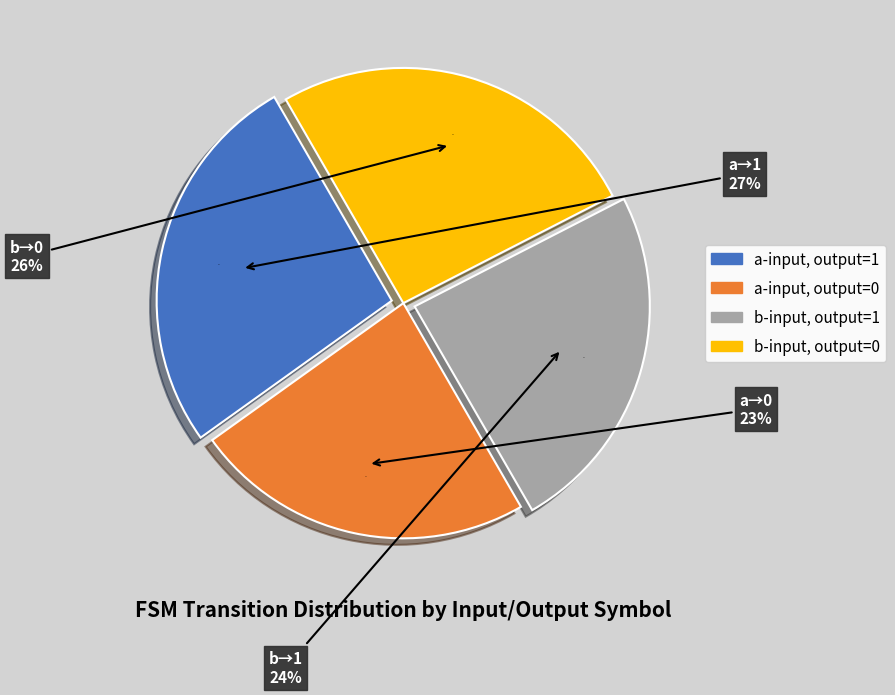

Does state 9 account for over 50% of the chart?

No